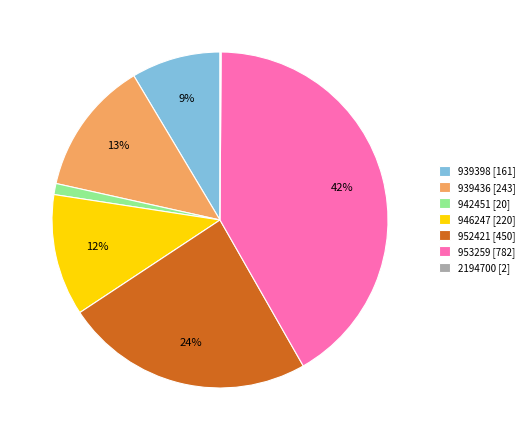

Which has a higher value, 952421 [450] or 953259 [782]?

953259 [782]